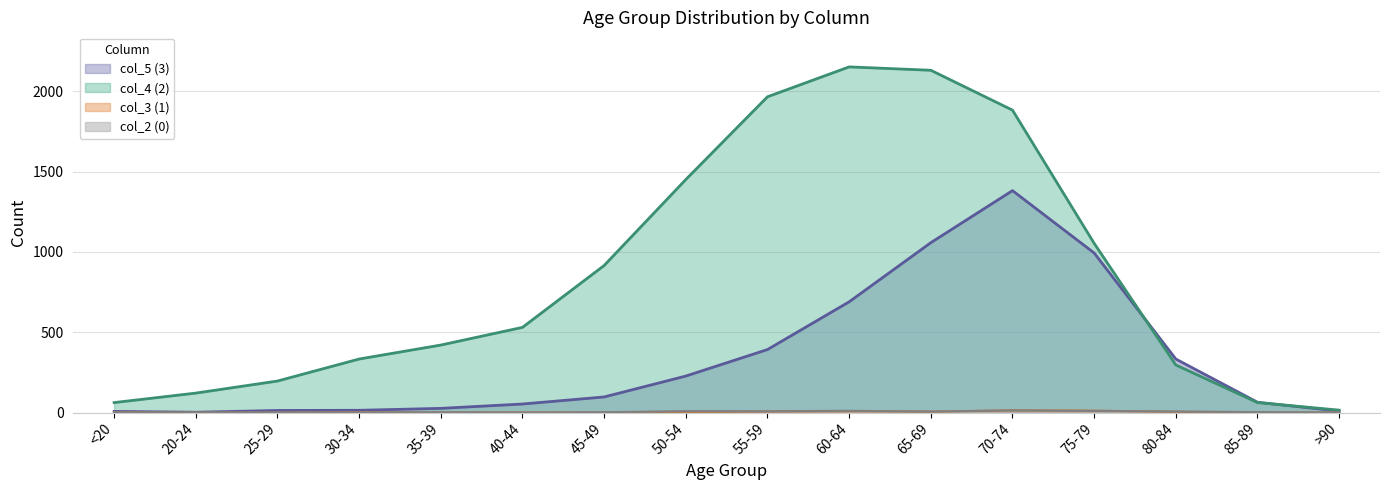

At 85-89, list the series in order from largest to smallest.

col_5 (3), col_4 (2), col_2 (0), col_3 (1)